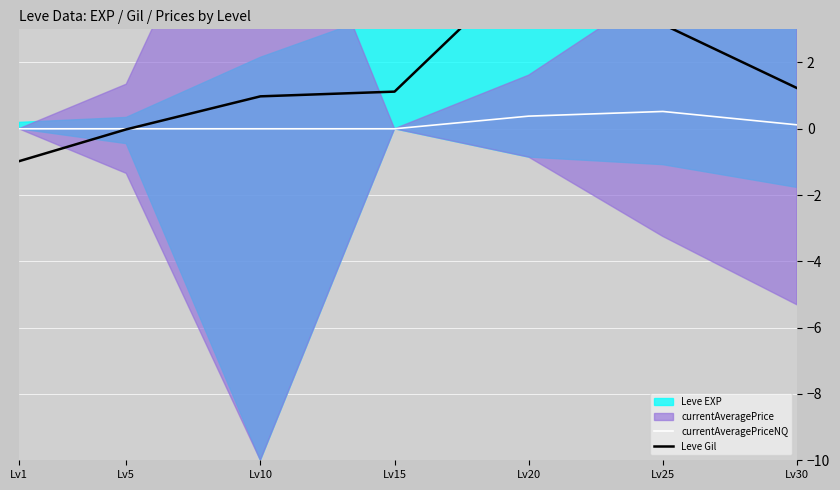

At which label does currentAveragePriceNQ reach its minimum?

Lv1